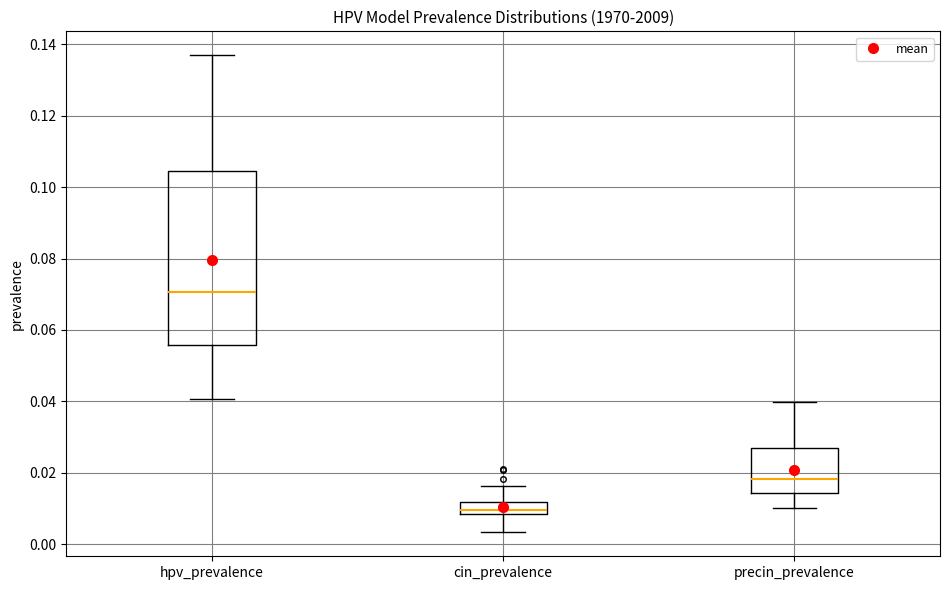

Reading left to right, read every box against the y-axis: the position of its median line, the range the box covers, and the ends of its whiskers. The values are not printed on the chart, so give them approximately, as read against the axis.

hpv_prevalence: median 0.070, box 0.056 to 0.104, whiskers 0.040 to 0.136
cin_prevalence: median 0.010, box 0.008 to 0.012, whiskers 0.004 to 0.016
precin_prevalence: median 0.018, box 0.014 to 0.028, whiskers 0.010 to 0.040